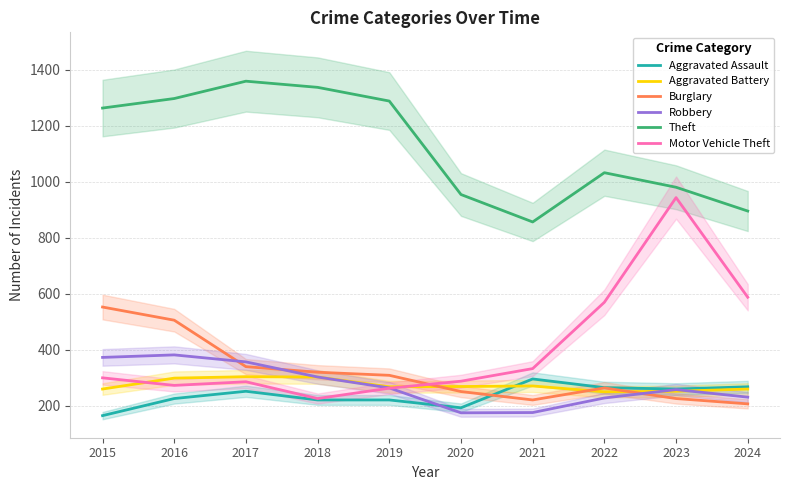

Rank the series by their maximum value, from lowest to highest.

Aggravated Assault, Aggravated Battery, Robbery, Burglary, Motor Vehicle Theft, Theft